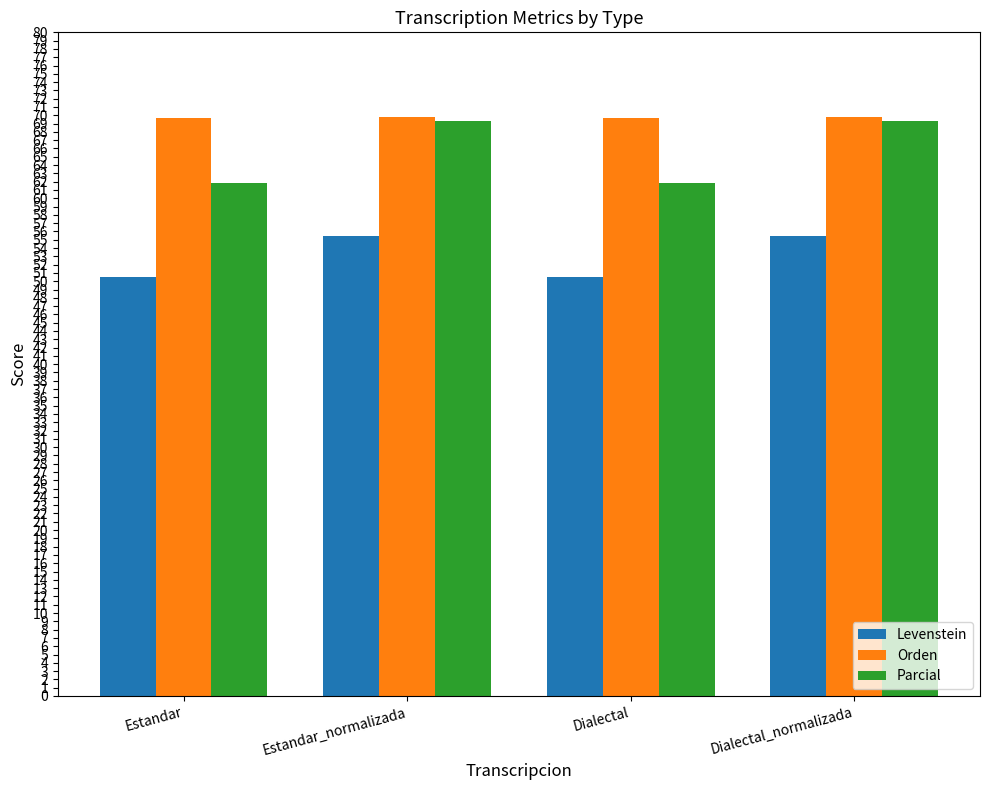

Which series has the largest range (max minus min)?

Parcial